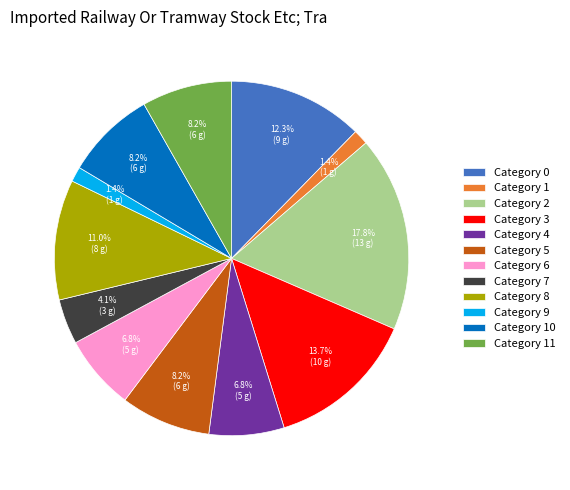

Combined, do Category 7 and Category 6 account for over 50%?

No